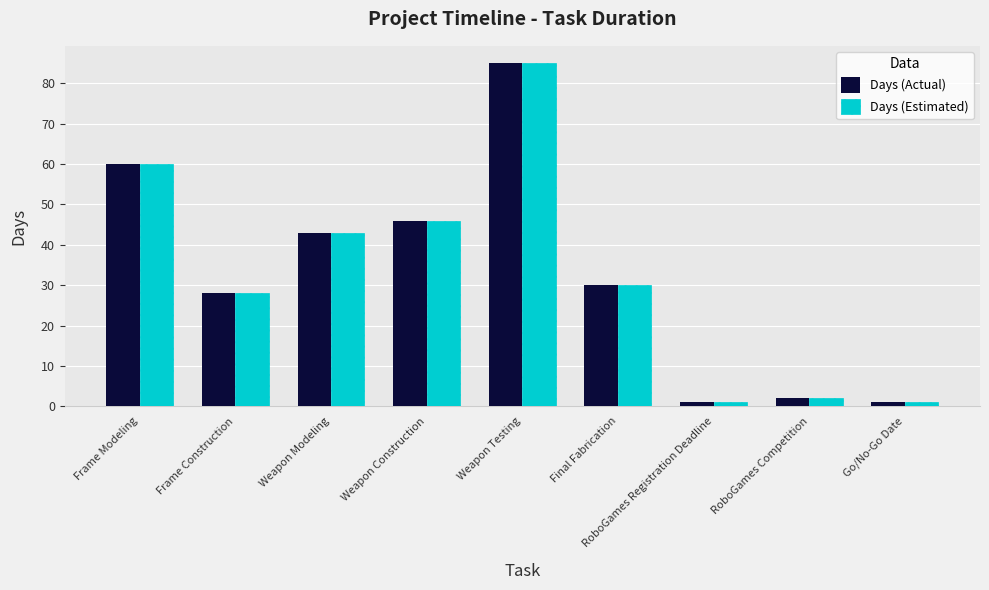

Are the bars grouped side by side (vs. stacked)?

Yes